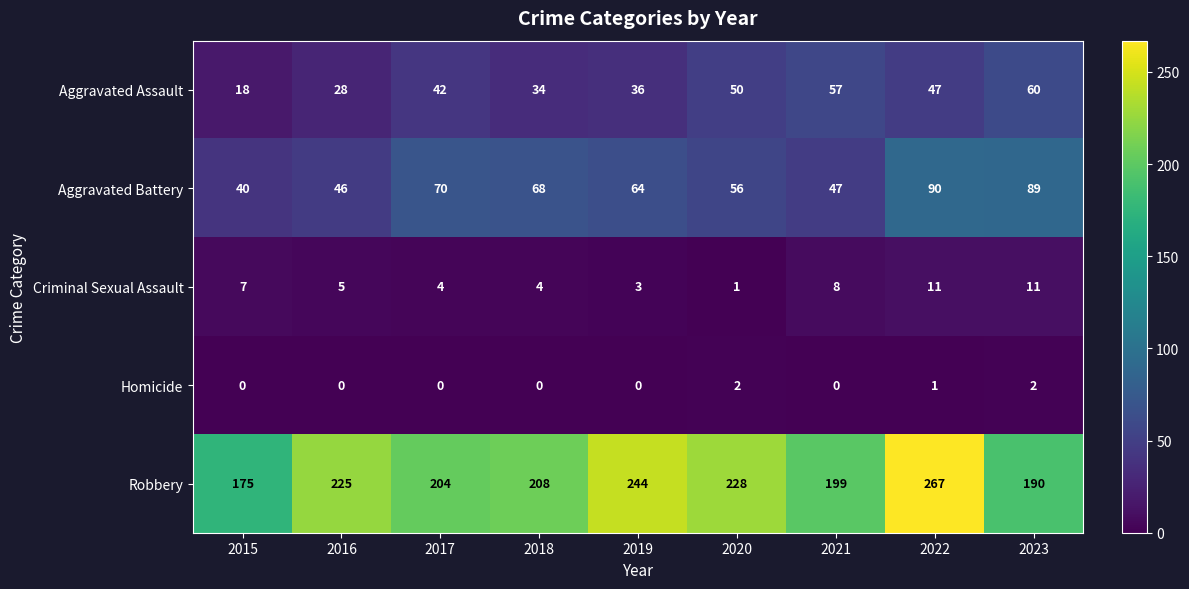

List the series in order of their peak value, lowest first.

Homicide, Criminal Sexual Assault, Aggravated Assault, Aggravated Battery, Robbery